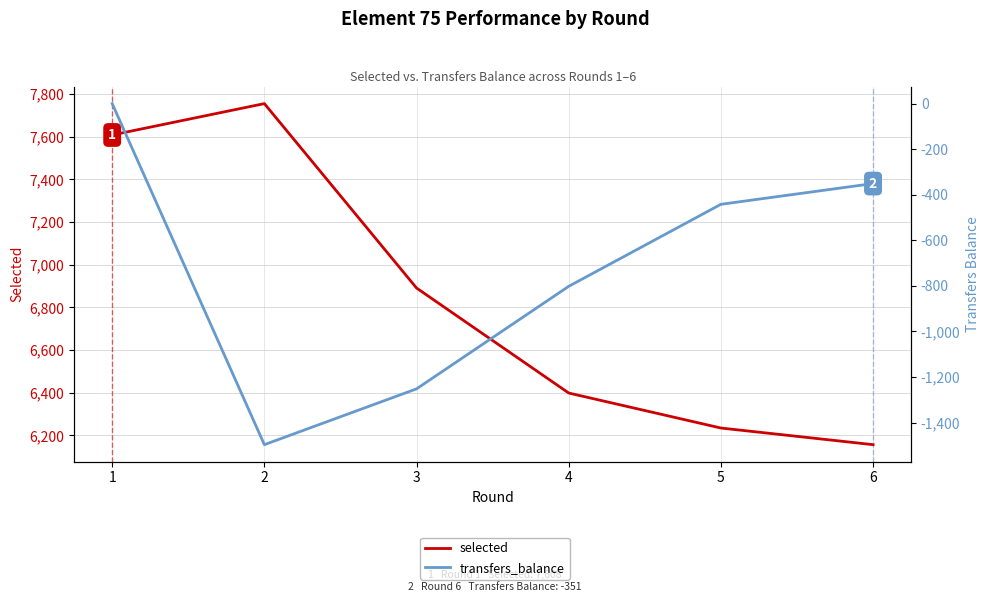

The transfers_balance series shows -130 at 5. True or false?

False